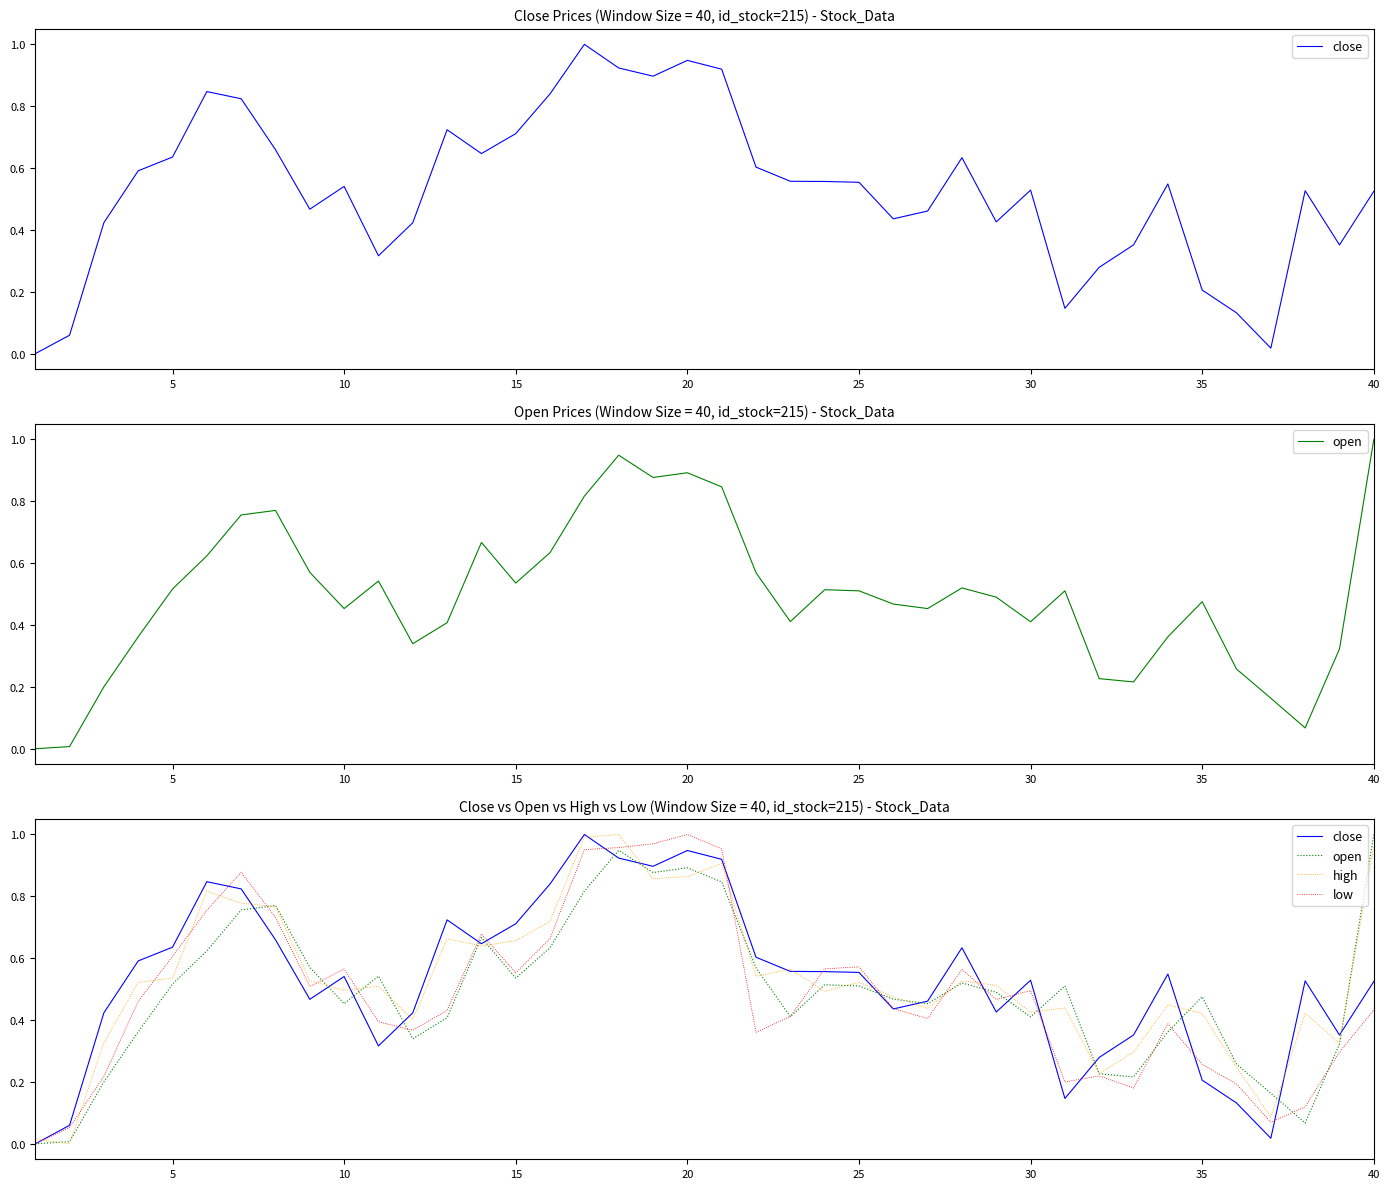

Which series ends up on top after the final intersection of high and close?

high